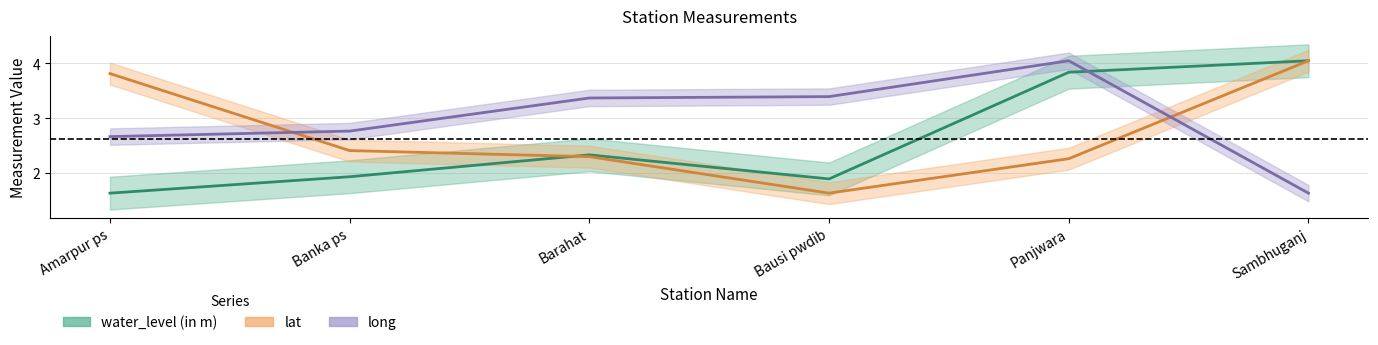

At how many categories does at least one series exceed 1?

6